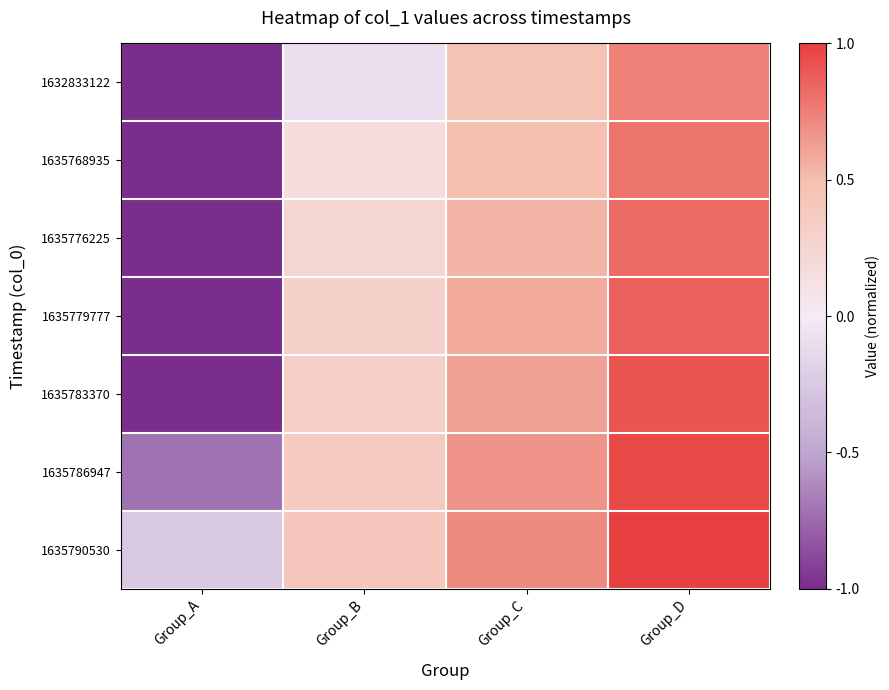

Rank the series at Group_C from lowest to highest value.

1632833122, 1635768935, 1635776225, 1635779777, 1635783370, 1635786947, 1635790530